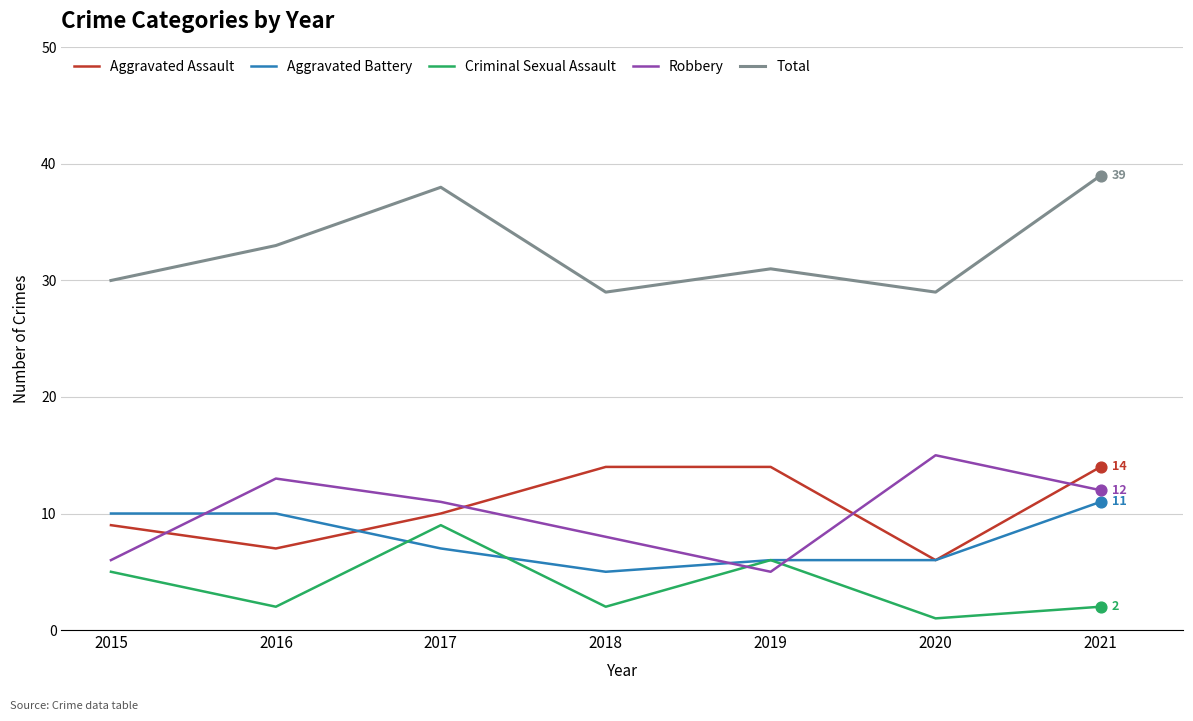

Which series has the largest total across all categories?

Total